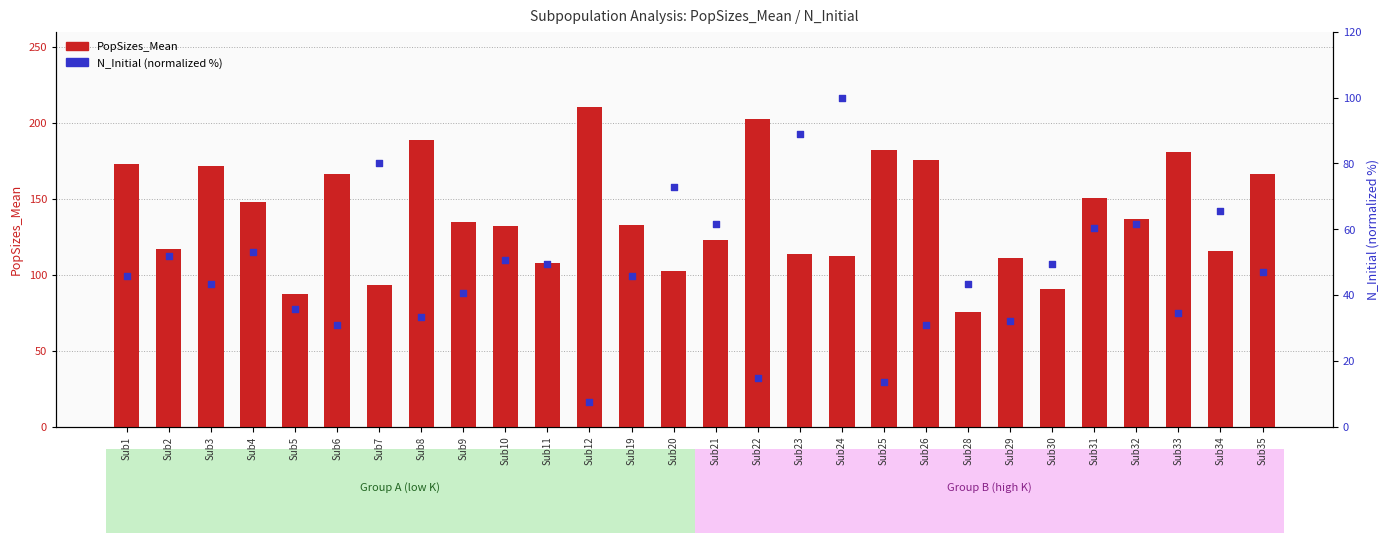

Is the value of PopSizes_Mean at Sub22 greater than the value of N_Initial (normalized) at Sub28?

Yes